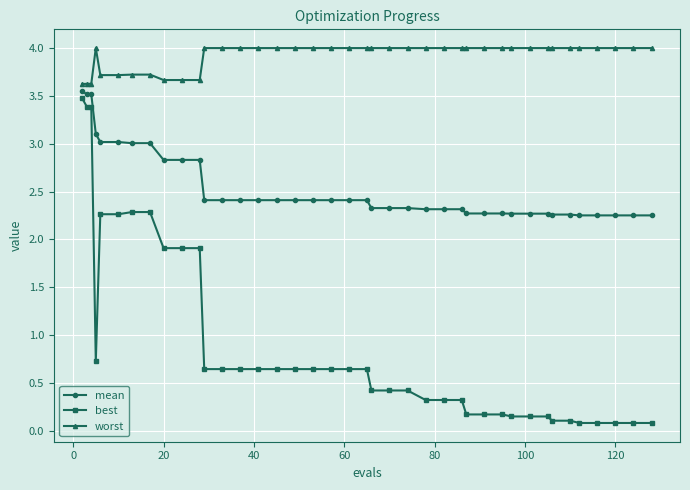

What is the lowest value of the worst series?

3.6